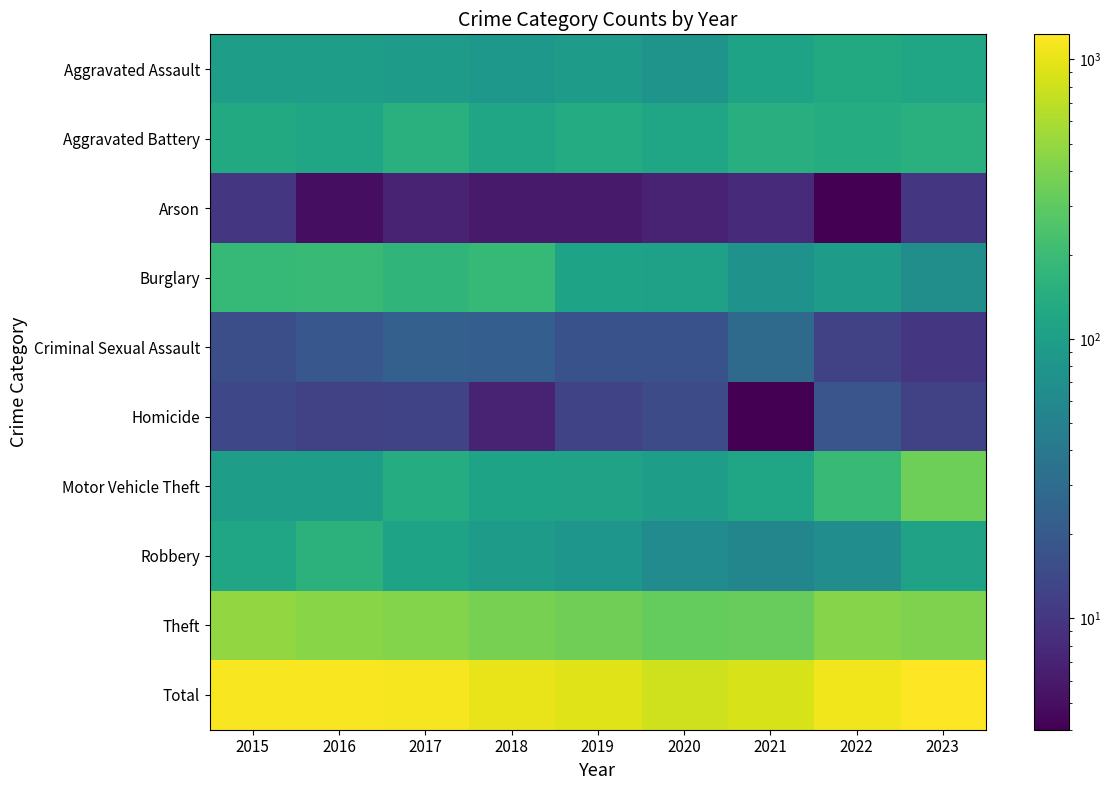

What is the total value across all series at 2015?

2304